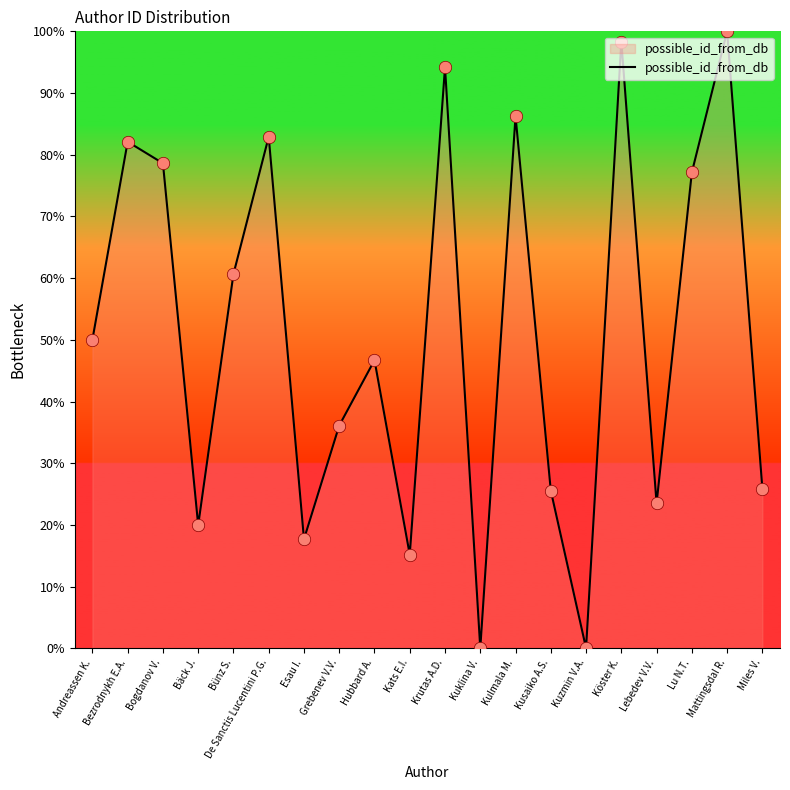

What is the change in value from Bogdanov V. to Grebenev V.V.?

-42.5